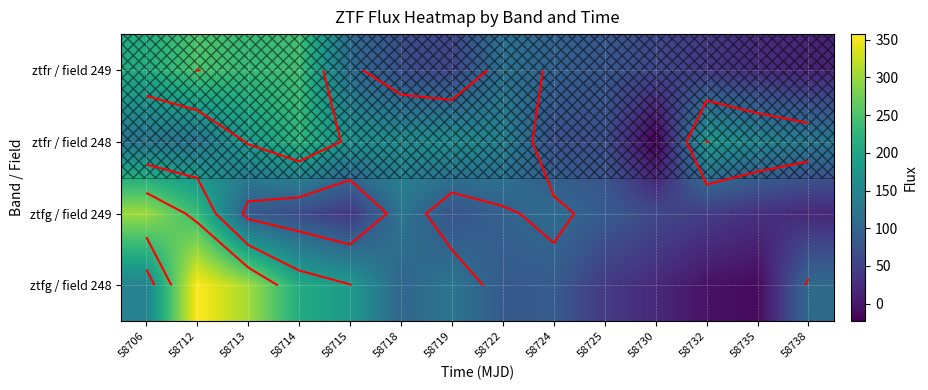

What is the difference between the highest and lowest values at 58714?

178.8